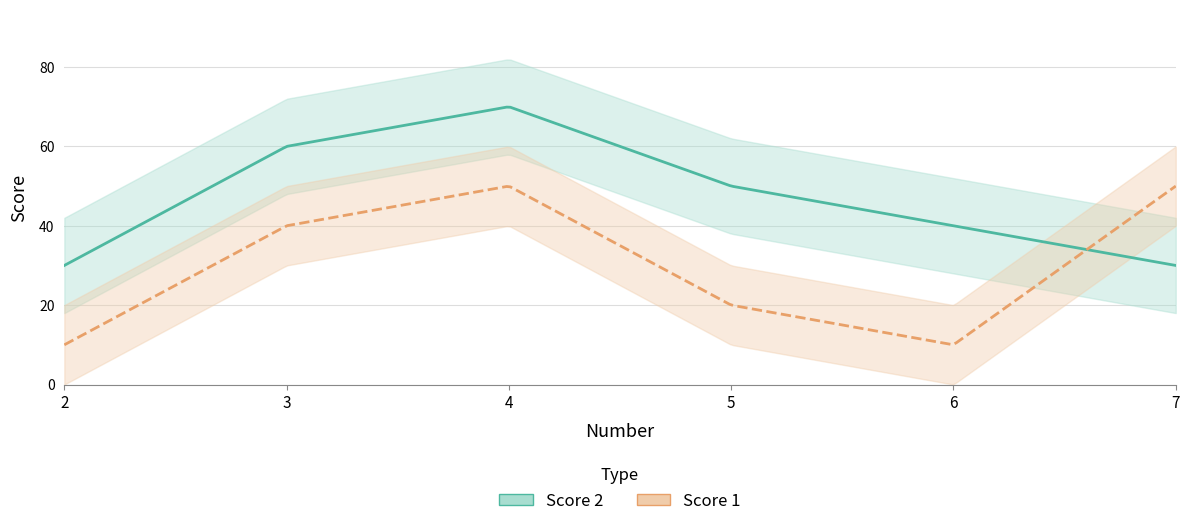

At which label does Score 1 reach its peak?

4